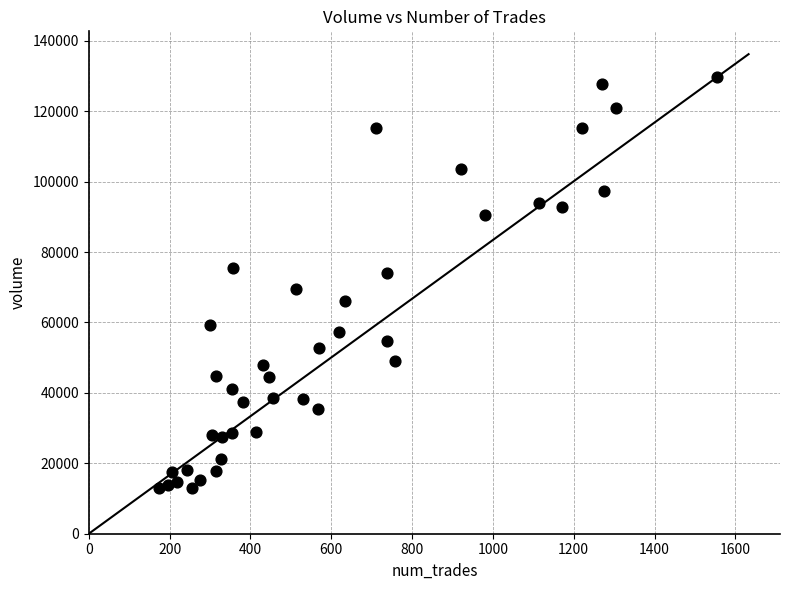

What is the range of X values (max minus min)?

1382.0